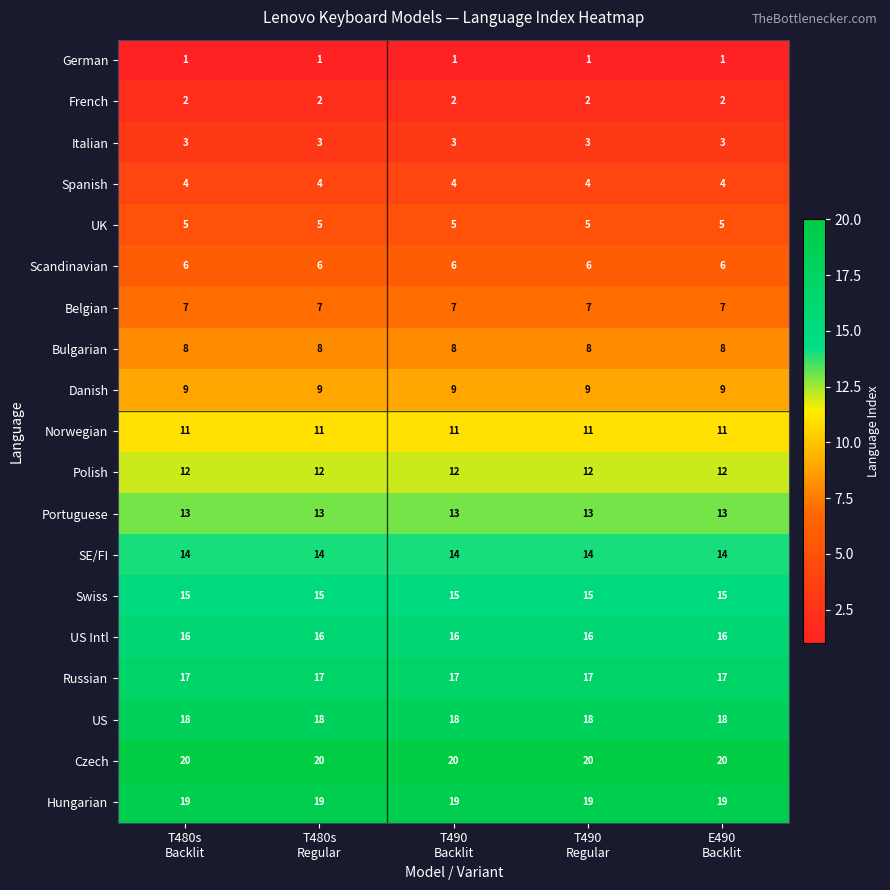

At how many categories does at least one series exceed 6?

5